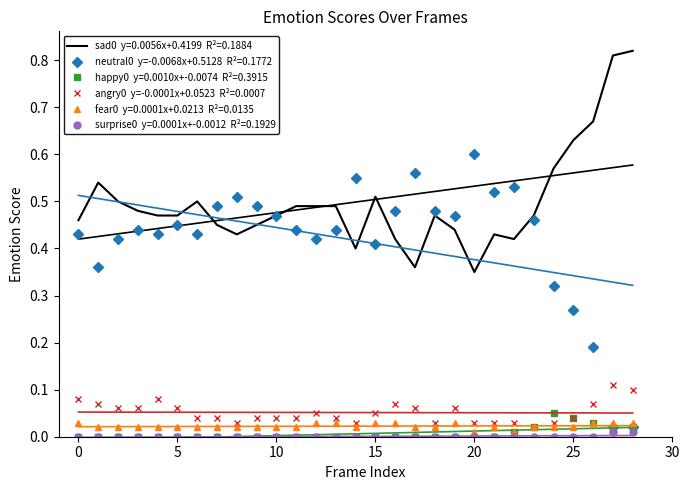

At how many categories does at least one series exceed 0?

29